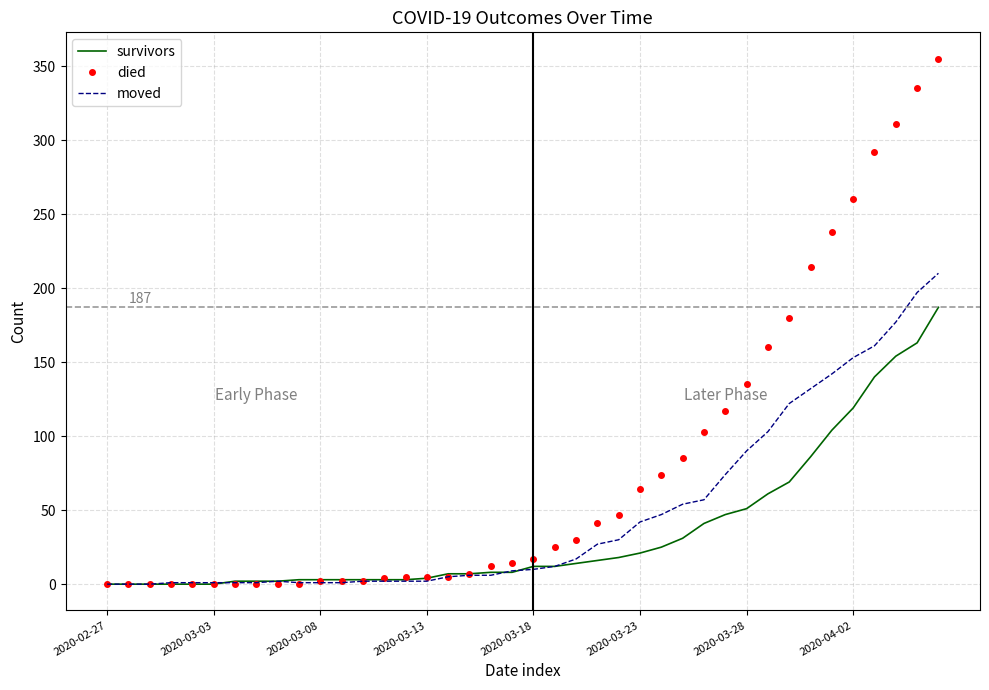

Rank the series by their maximum value, from highest to lowest.

died, moved, survivors